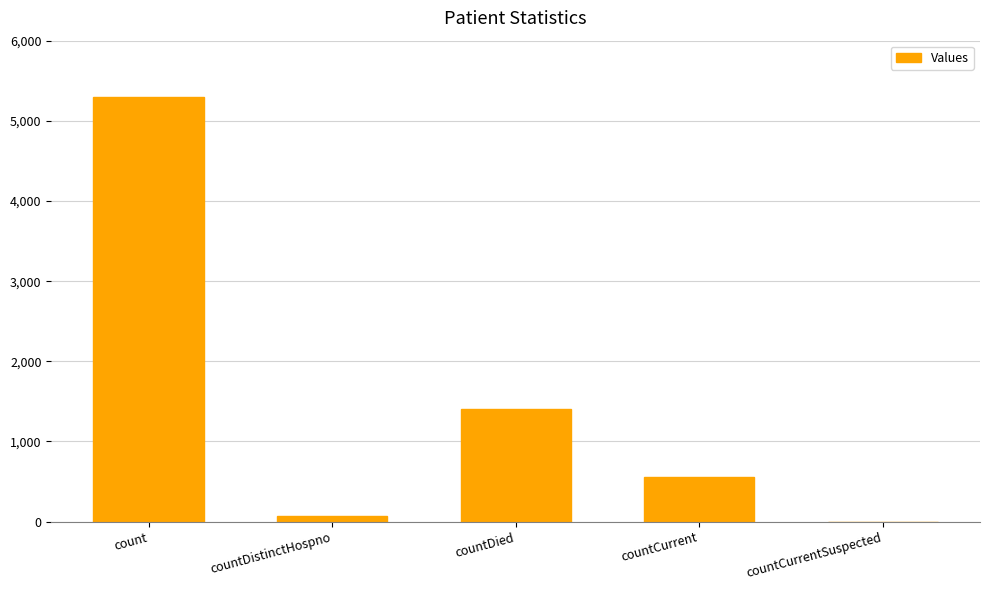

Which label corresponds to the largest value in the chart?

count